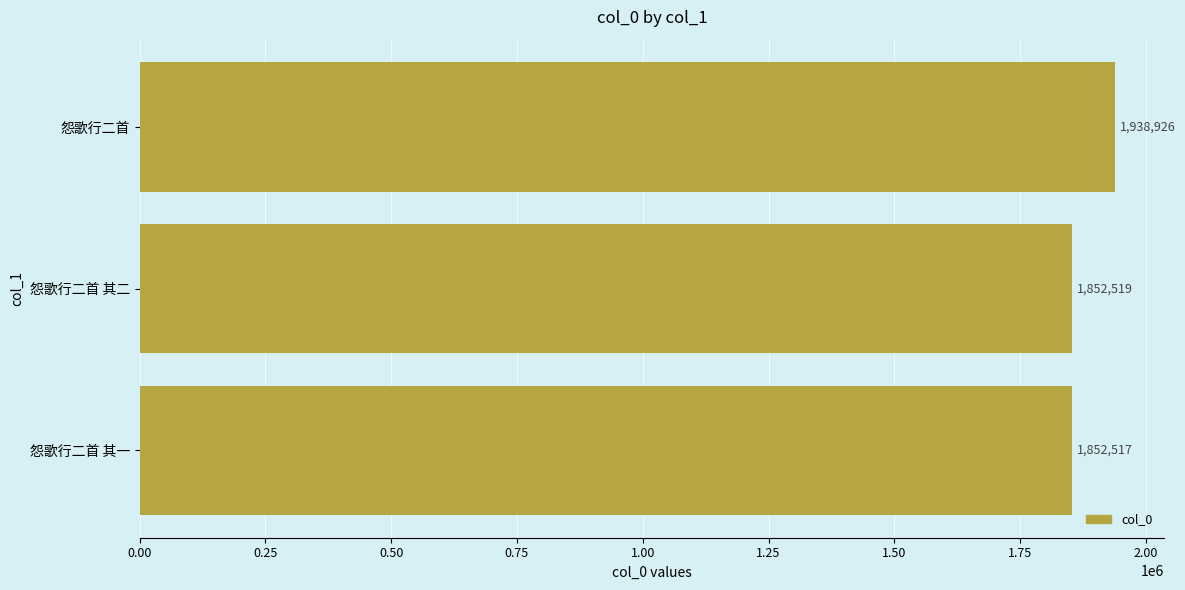

What is the minimum value shown in the chart?

1852517